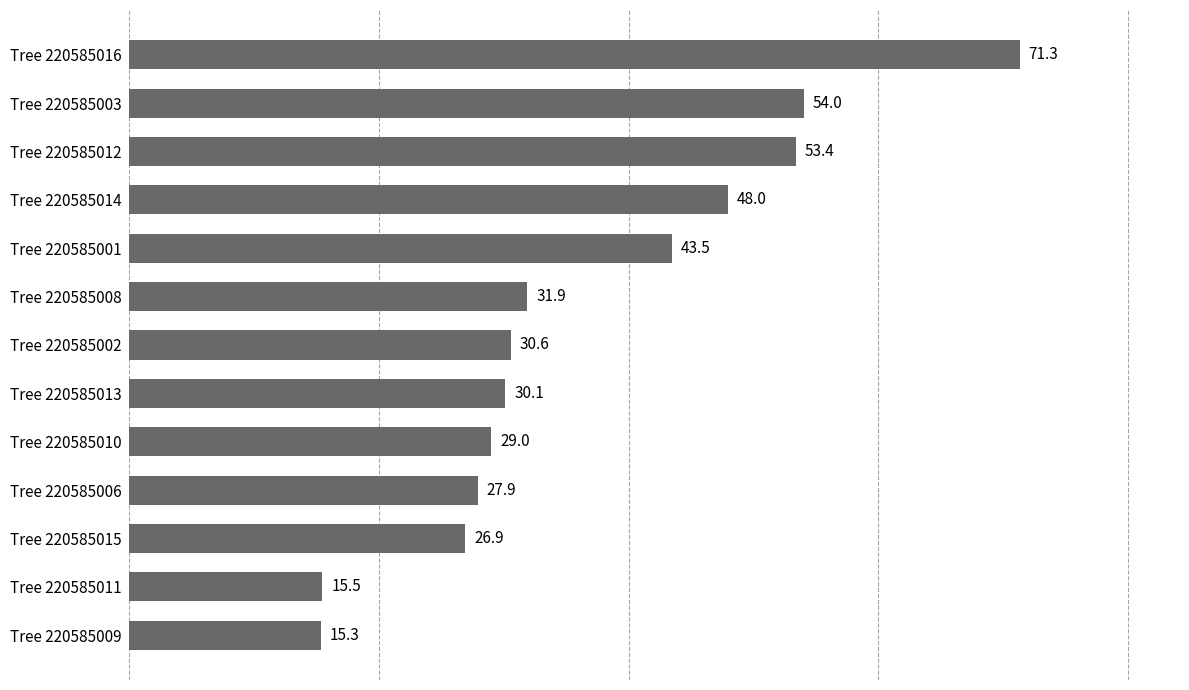

Which category has the highest value across all series?

Tree 220585016